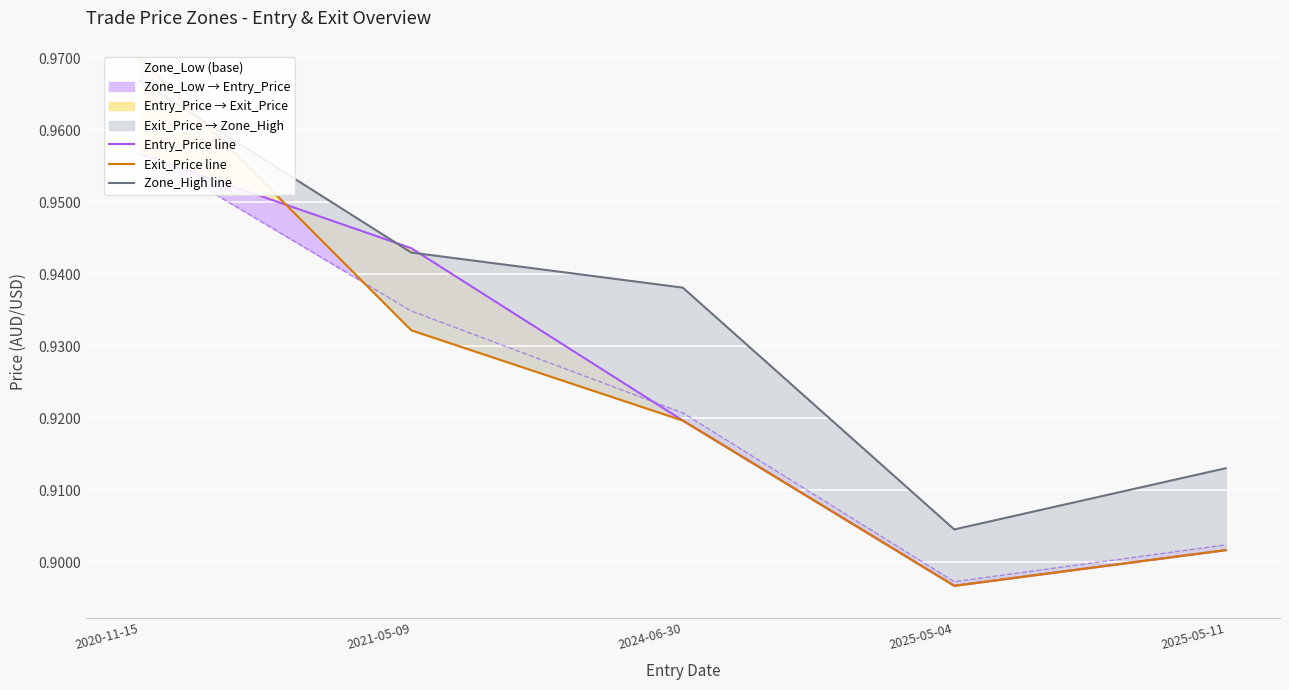

What is the difference between the maximum and minimum values in the Zone_High line series?

0.1